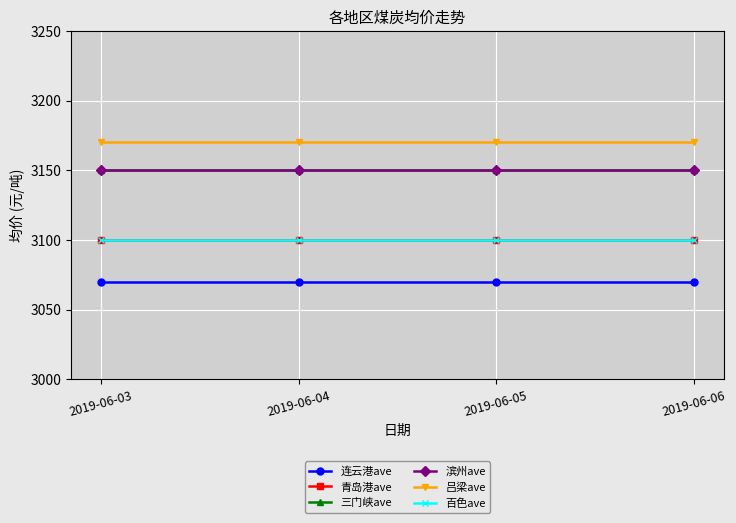

True or false: 百色ave has more than 1 points higher than both neighbors.

False